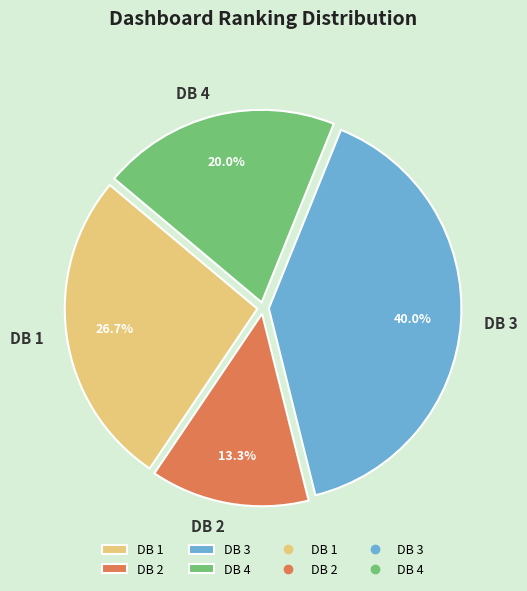

Which category has the biggest portion of the pie?

DB 3